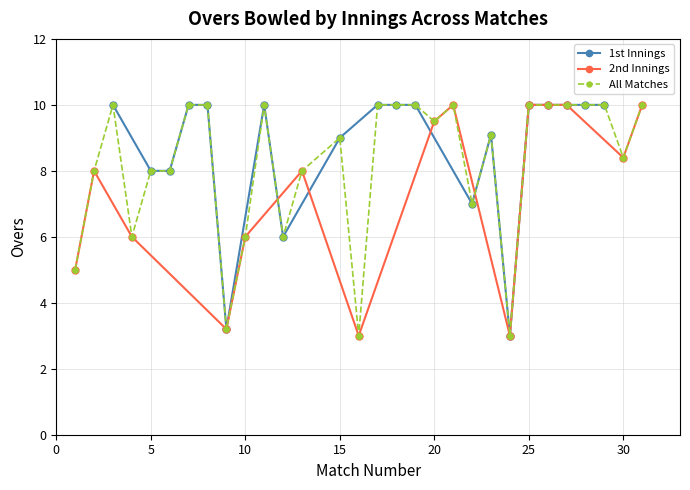

True or false: 2nd Innings has more than 2 interior local peaks.

True